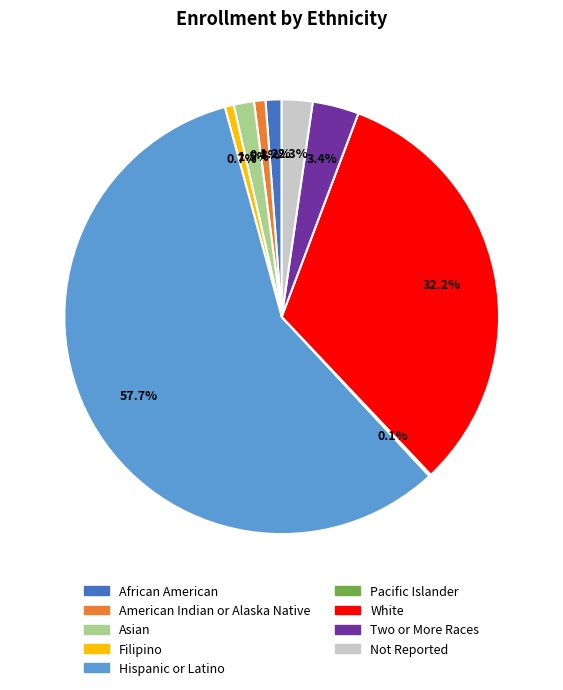

Which slice represents more than half of the pie?

Hispanic or Latino